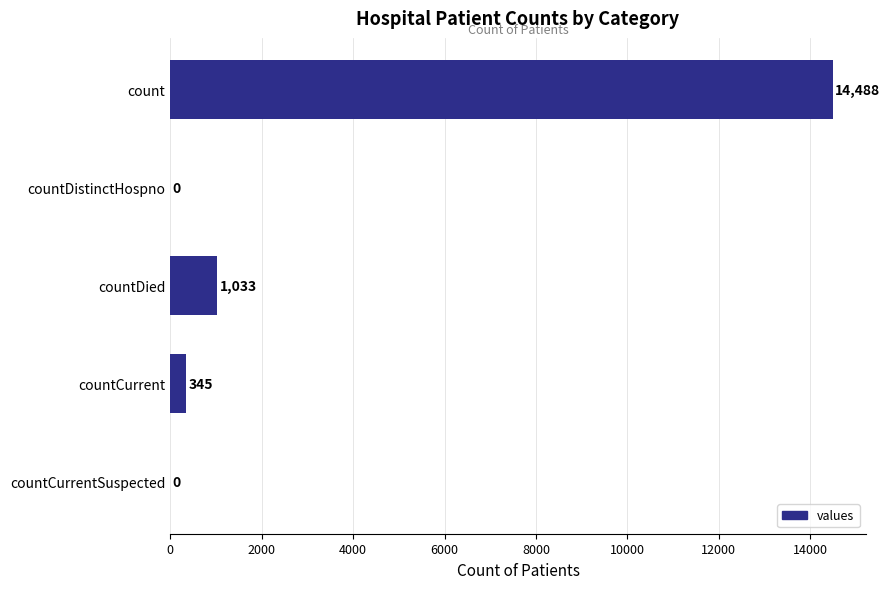

How many values are above zero?

3